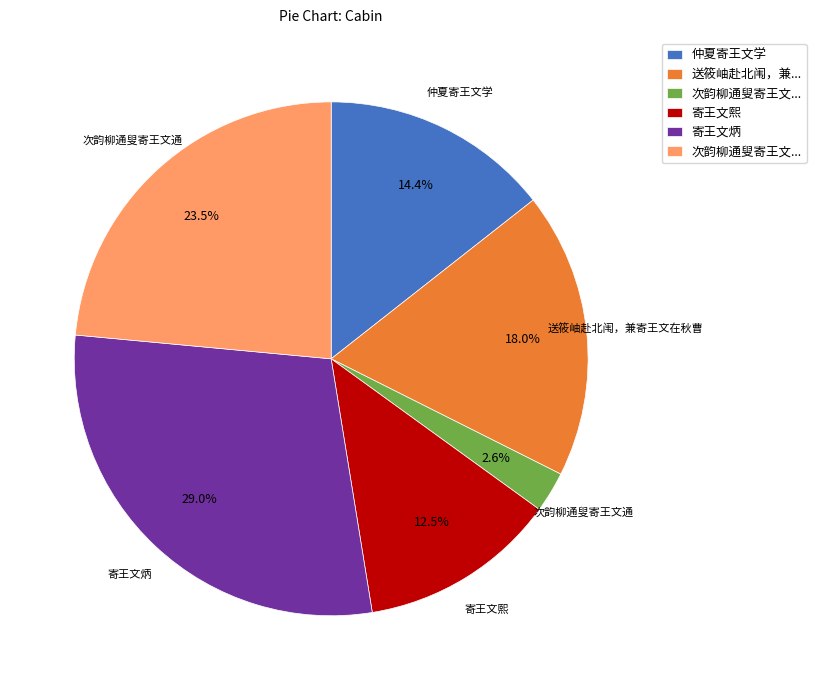

Is there a majority slice in this chart?

No